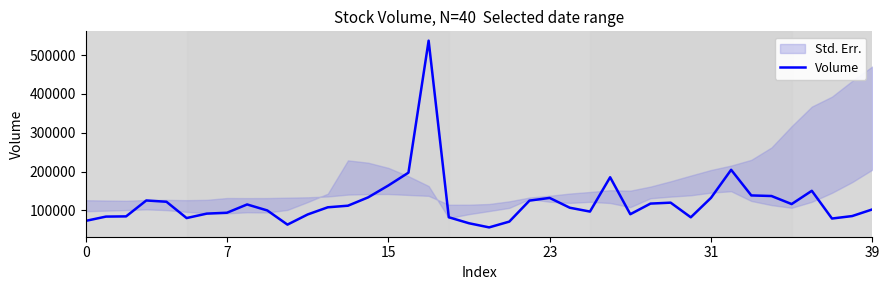

Does the chart have visible grid lines?

No